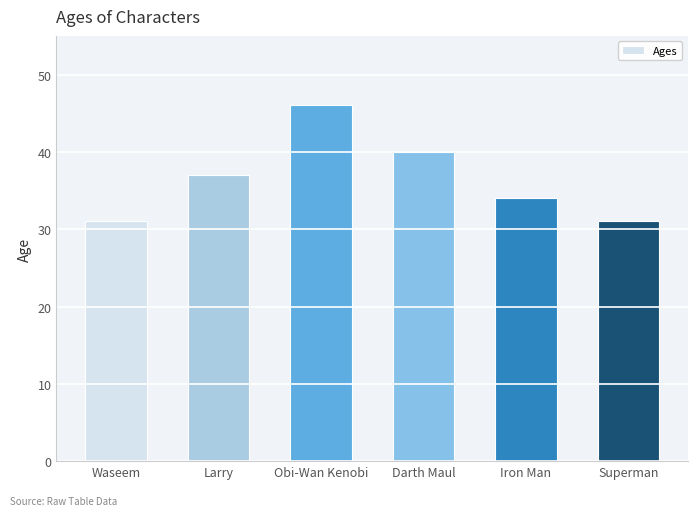

Reading left to right, transcribe all the data shown in this chart.

Waseem=31	Larry=37	Obi-Wan Kenobi=46	Darth Maul=40	Iron Man=34	Superman=31